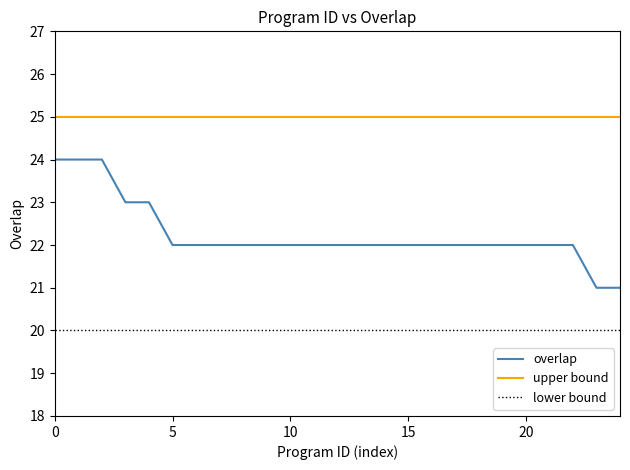

What are all the series names shown in the legend?

overlap, upper bound, lower bound